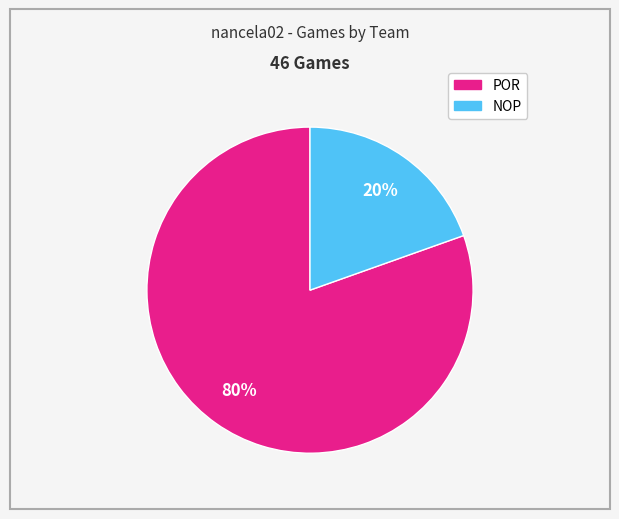

Which slice is the largest?

POR